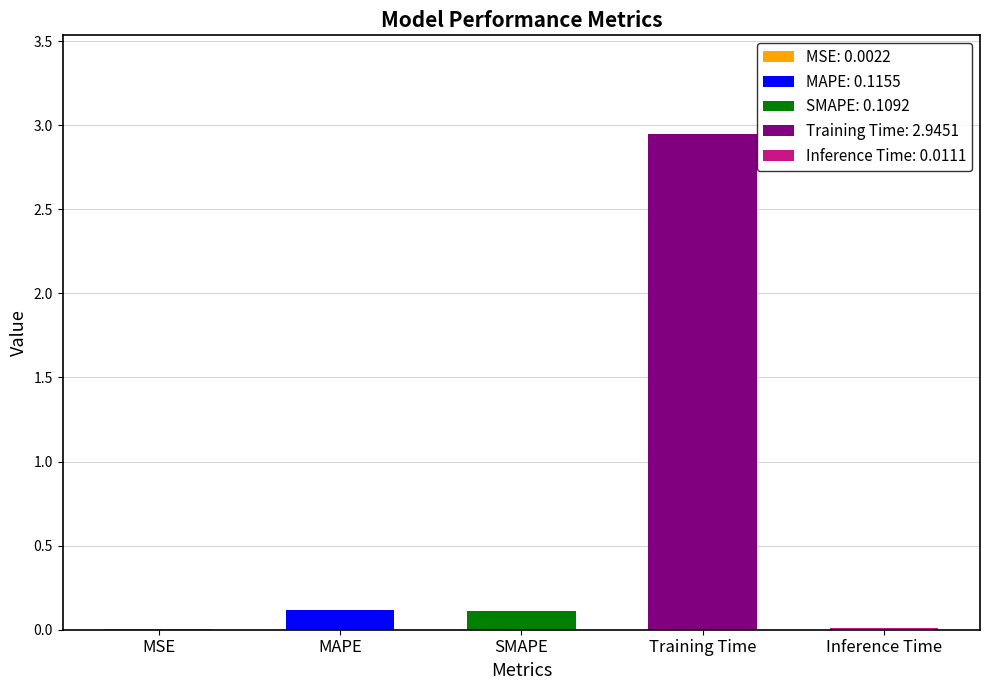

The chart shows a value of 0.1 at MAPE. True or false?

True